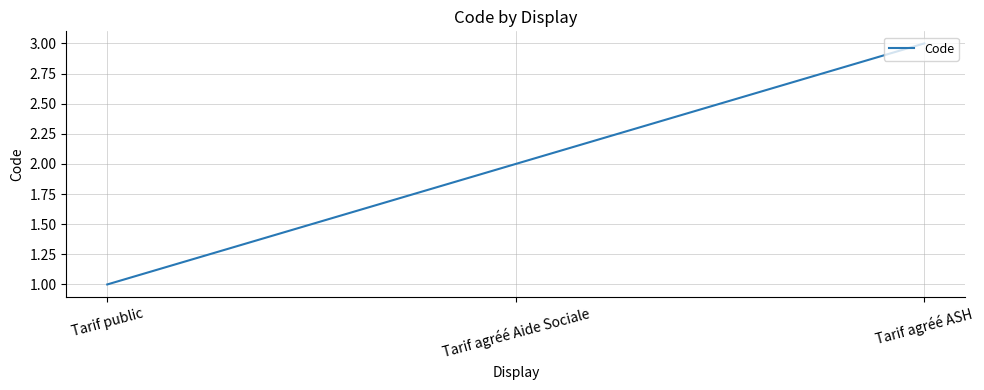

Is it true that the value at Tarif agréé ASH is 2?

False